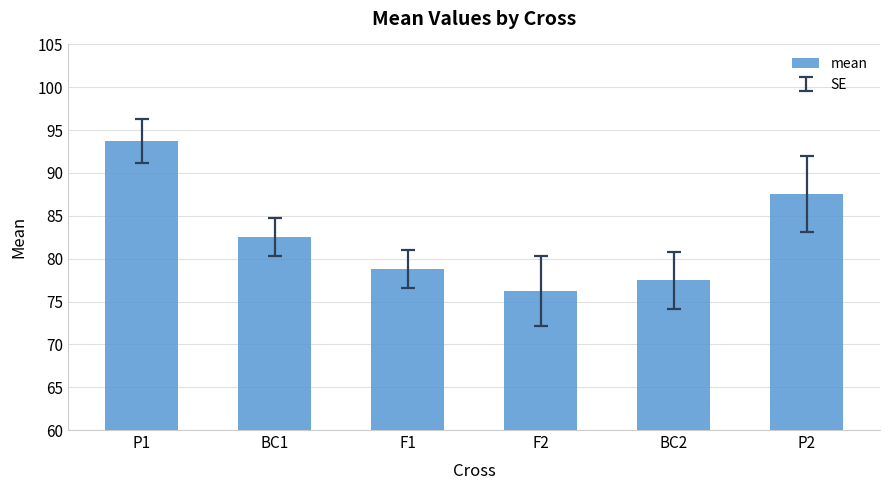

What is the average value?

82.7